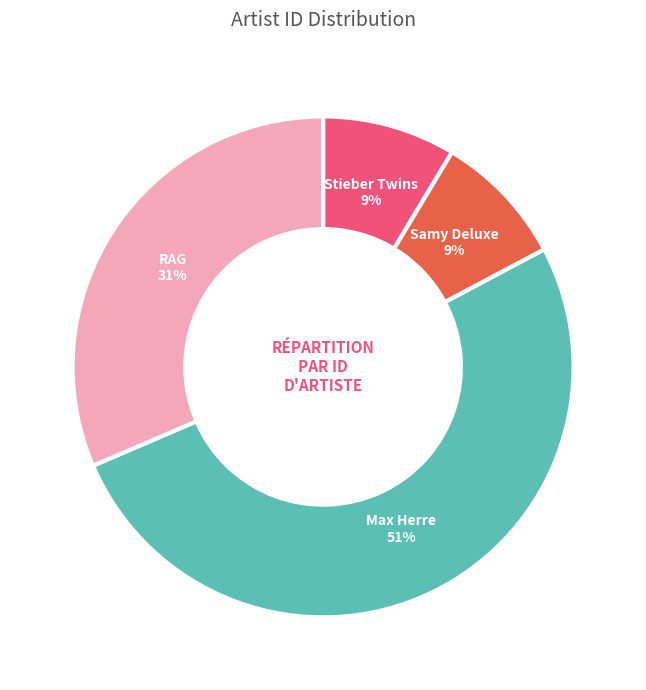

Does any single category account for the majority?

Yes